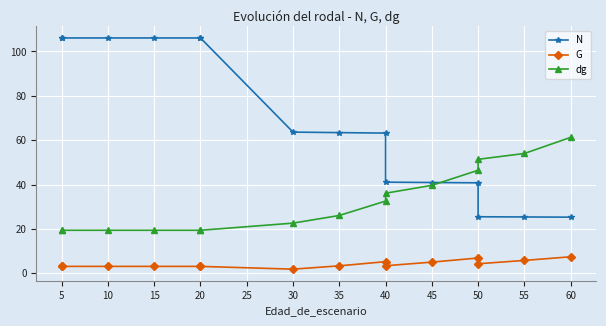

Which series has the largest range (max minus min)?

N